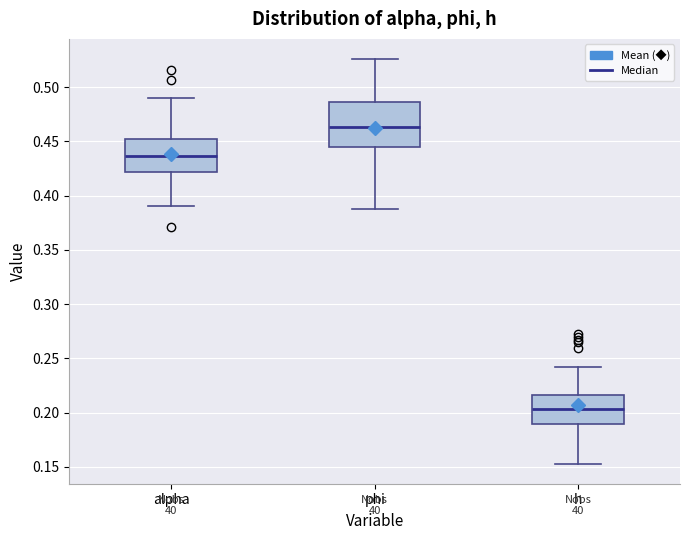

Reading left to right, read every box against the y-axis: the position of its median line, the range the box covers, and the ends of its whiskers. The values are not printed on the chart, so give them approximately, as read against the axis.

alpha: median 0.435, box 0.420 to 0.450, whiskers 0.390 to 0.490
phi: median 0.465, box 0.445 to 0.485, whiskers 0.385 to 0.525
h: median 0.205, box 0.190 to 0.215, whiskers 0.155 to 0.240